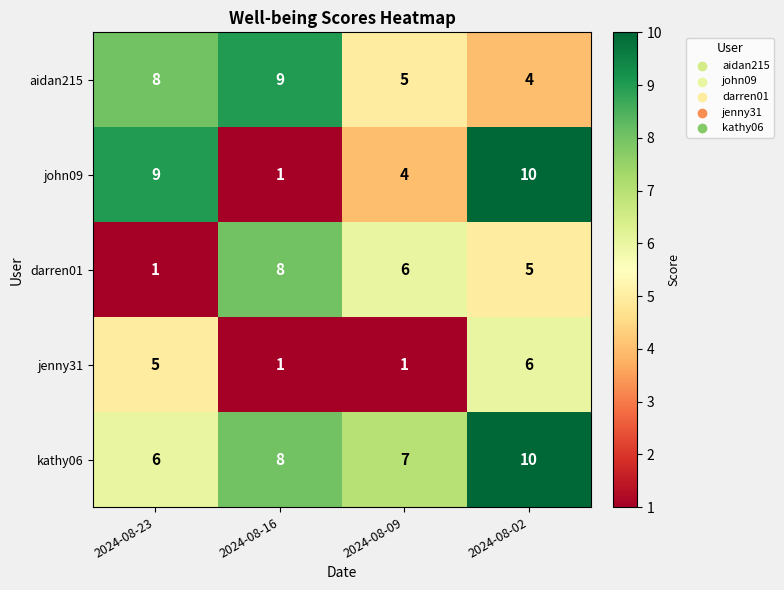

At which label does john09 reach its peak?

2024-08-02